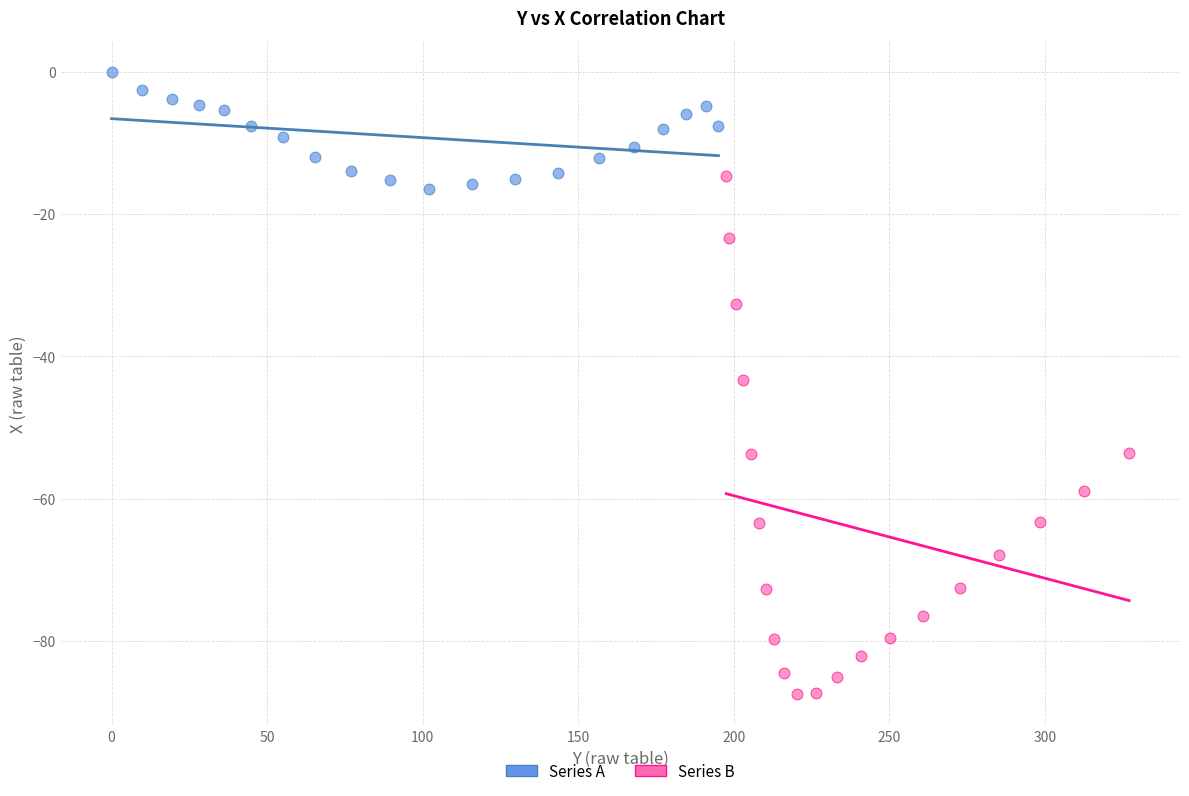

Which series contains the lowest Y value?

Series B